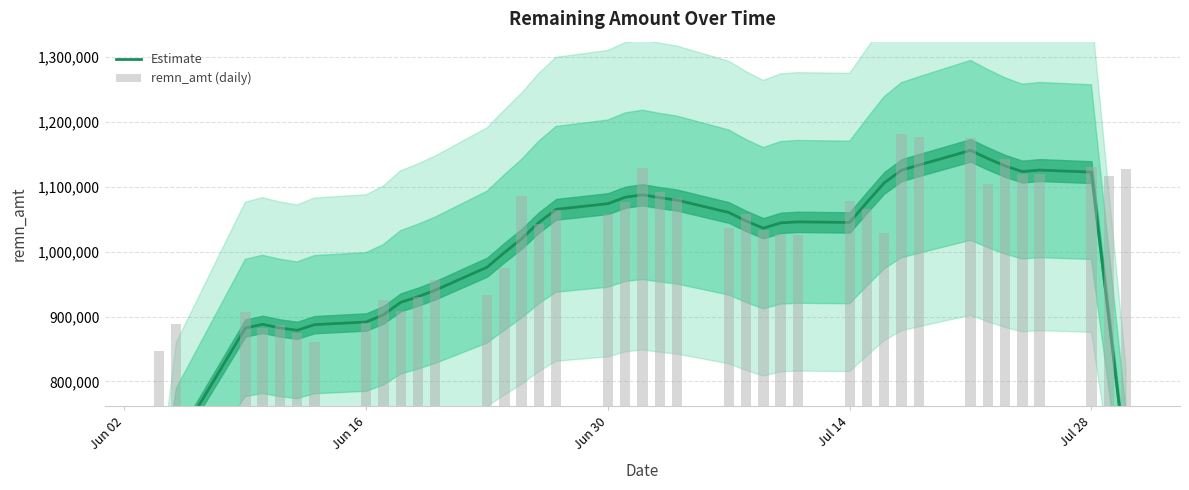

Reading left to right, what are all the values shown in this chart?

Estimate: 528436.6	704792.4	882286.4	887961.6	882416.6	878793.4	887442.2	891583.2	902705.4	921925.4	930616.0	940579.0	976137.6	998613.6	1019918.0	1045083.2	1065363.2	1074090.8	1083993.2	1087708.8	1083307.8	1079579.0	1060446.4	1047366.6	1036220.0	1044434.4	1045990.4	1045098.2	1076195.4	1106174.4	1125635.6	1133549.0	1156231.4	1143656.4	1132276.2	1123549.6	1125881.0	1122692.6	898857.4	674976.0
remn_amt (daily): 846085.0	888671.0	907427.0	881779.0	887470.0	874461.0	860946.0	889311.0	925023.0	908175.0	930072.0	957046.0	932764.0	974838.0	1085968.0	1042452.0	1063568.0	1058590.0	1076238.0	1129606.0	1091964.0	1082146.0	1036585.0	1057594.0	1033943.0	1026565.0	1026413.0	1077657.0	1065374.0	1029482.0	1182051.0	1176308.0	1174963.0	1104941.0	1142894.0	1119176.0	1119407.0	1131330.0	1116598.0	1126952.0